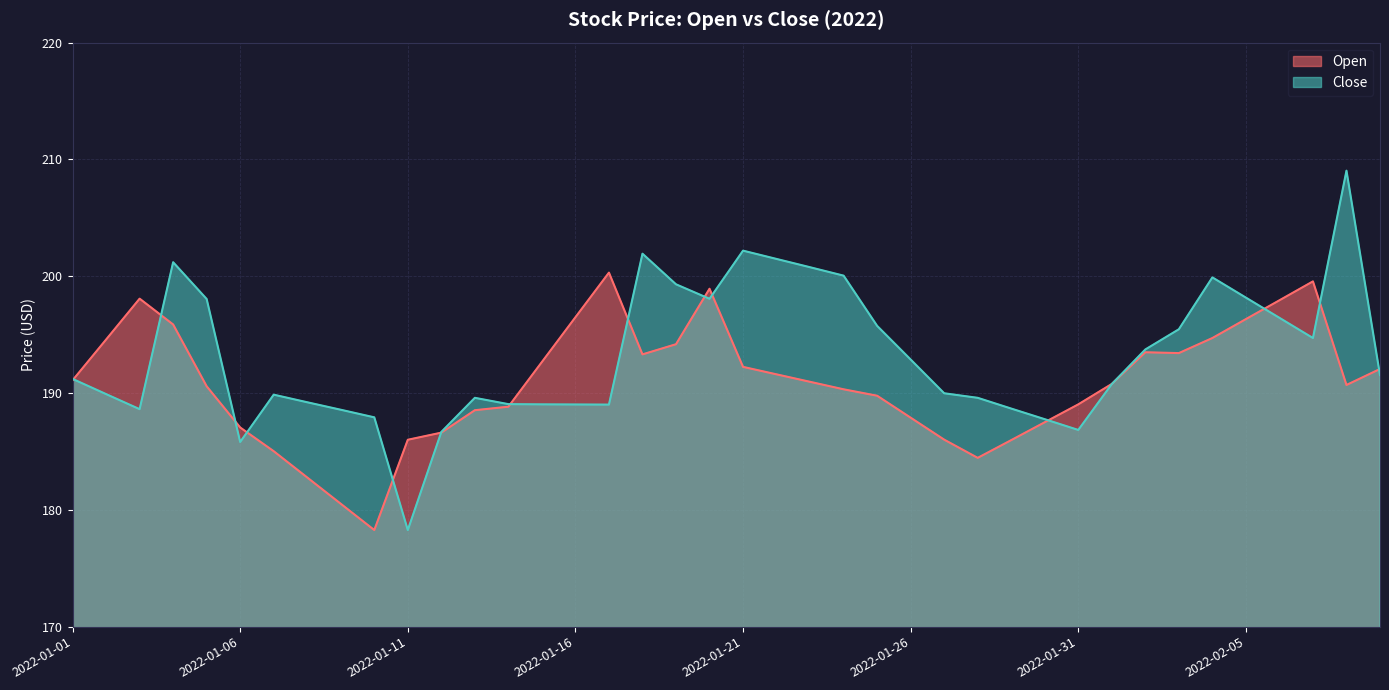

What is the approximate value of Open at 2022-01-23?

191.0